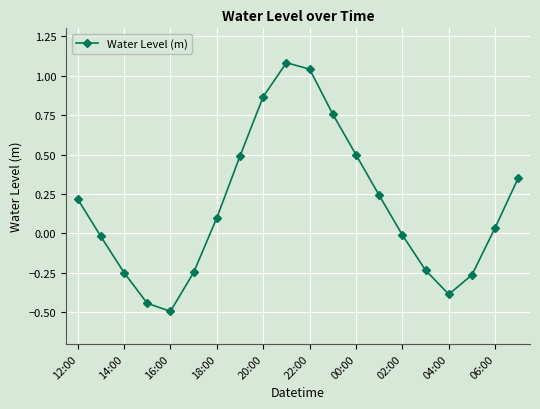

How many data points are less than 0?

9